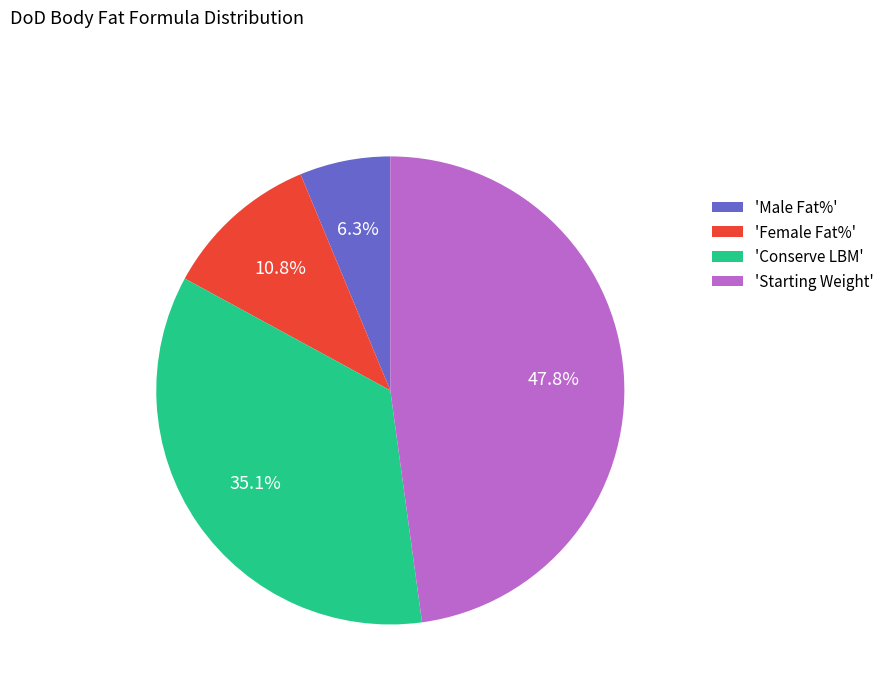

Approximately how many times larger is the value at 'Starting Weight' compared to 'Conserve LBM'?

1.4